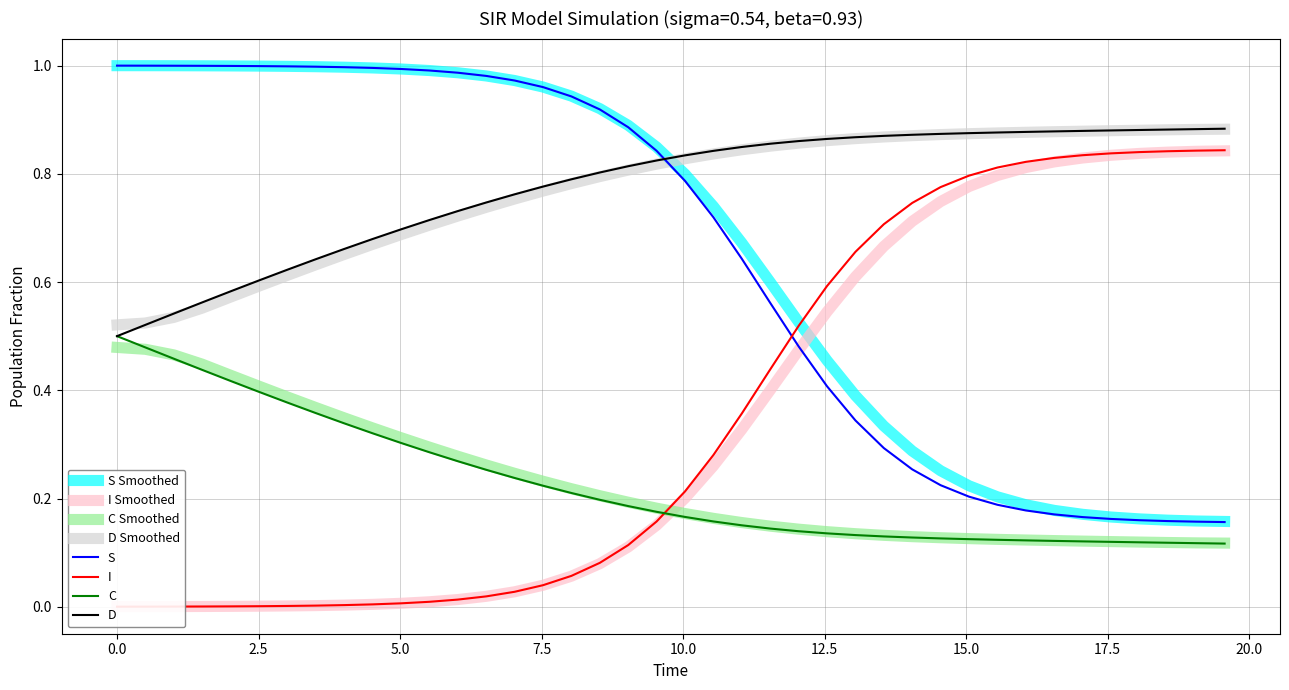

True or false: S and C Smoothed cross at least once.

False